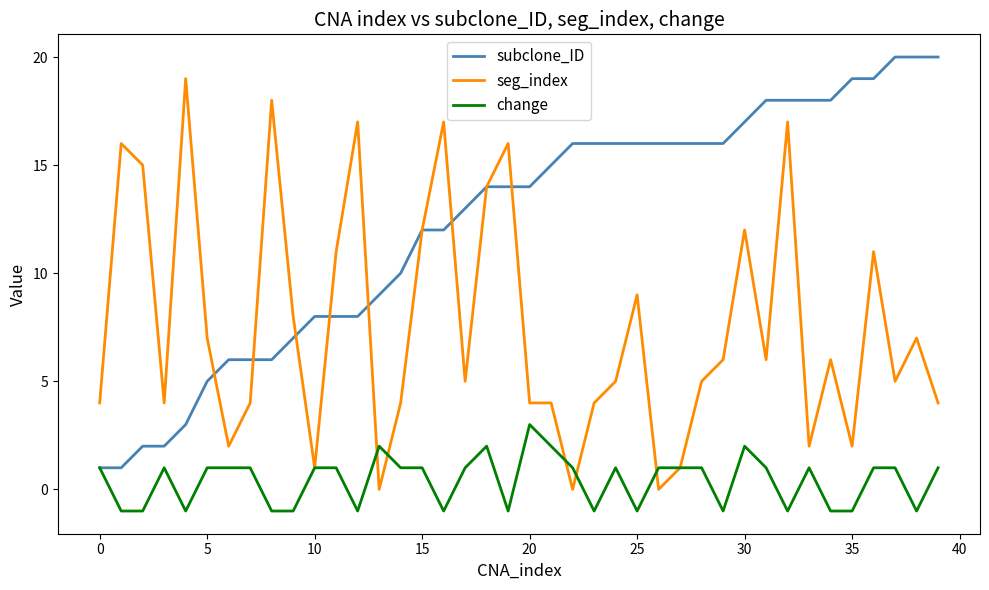

What is the maximum value for seg_index?

19